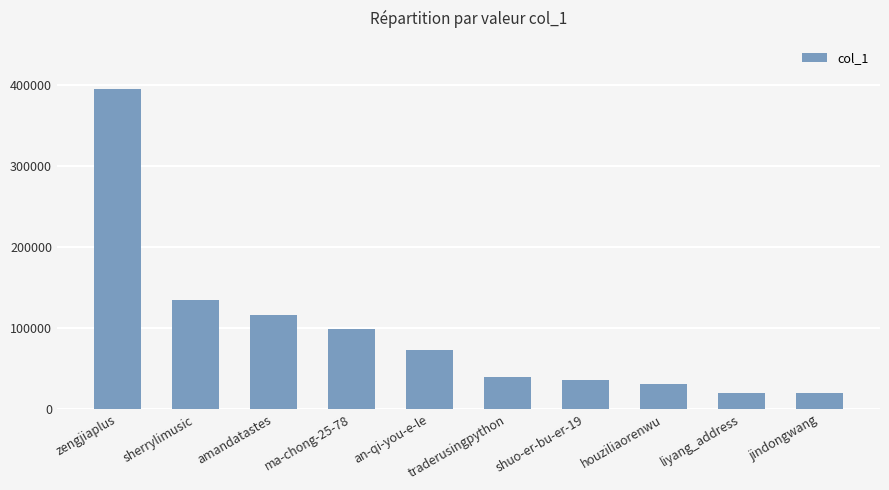

What is the label of the 2nd bar from the left?

sherrylimusic